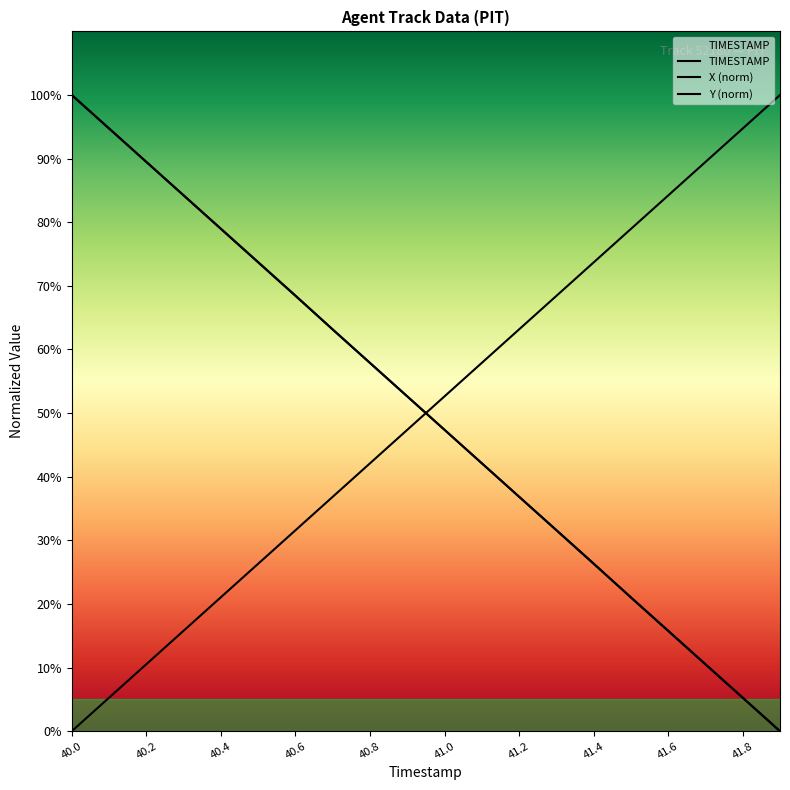

What is the sum of all Y values?

1000.0